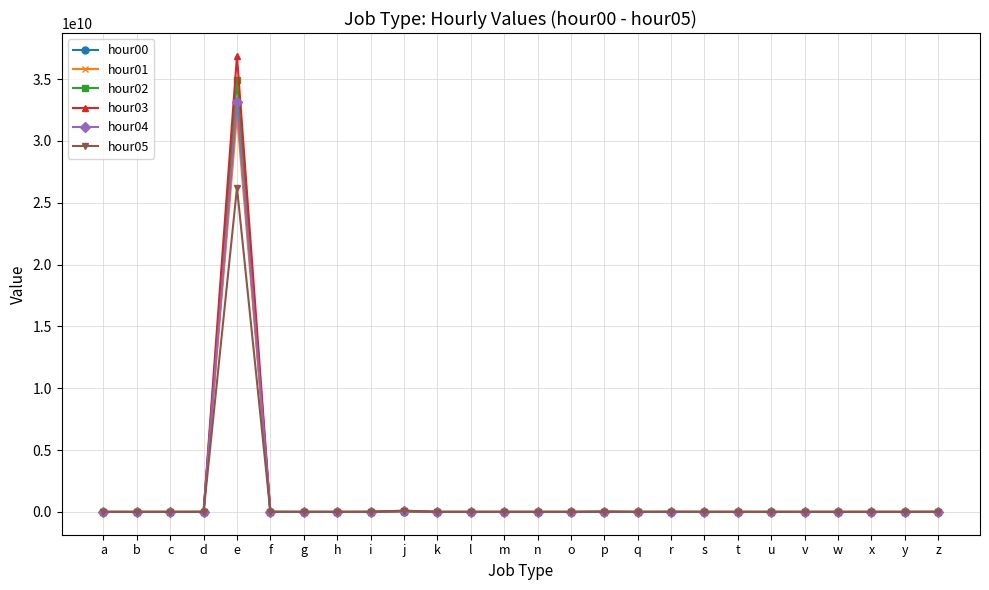

Is it true that hour02 equals 0 at q?

True